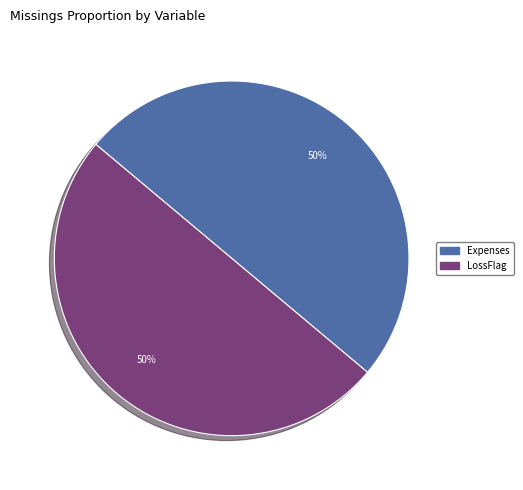

To the nearest percent, what is the average slice percentage?

50%